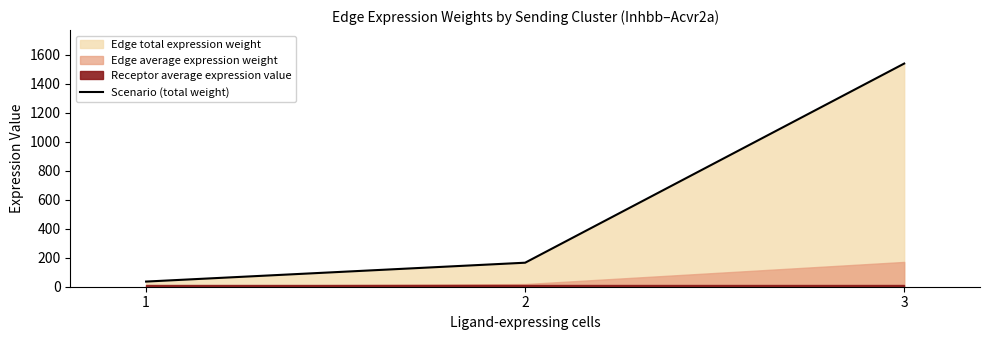

What is the difference between the values at 3 and 1?

1505.0